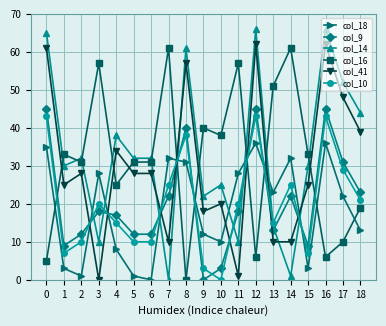

How many values in col_18 are above zero?

18